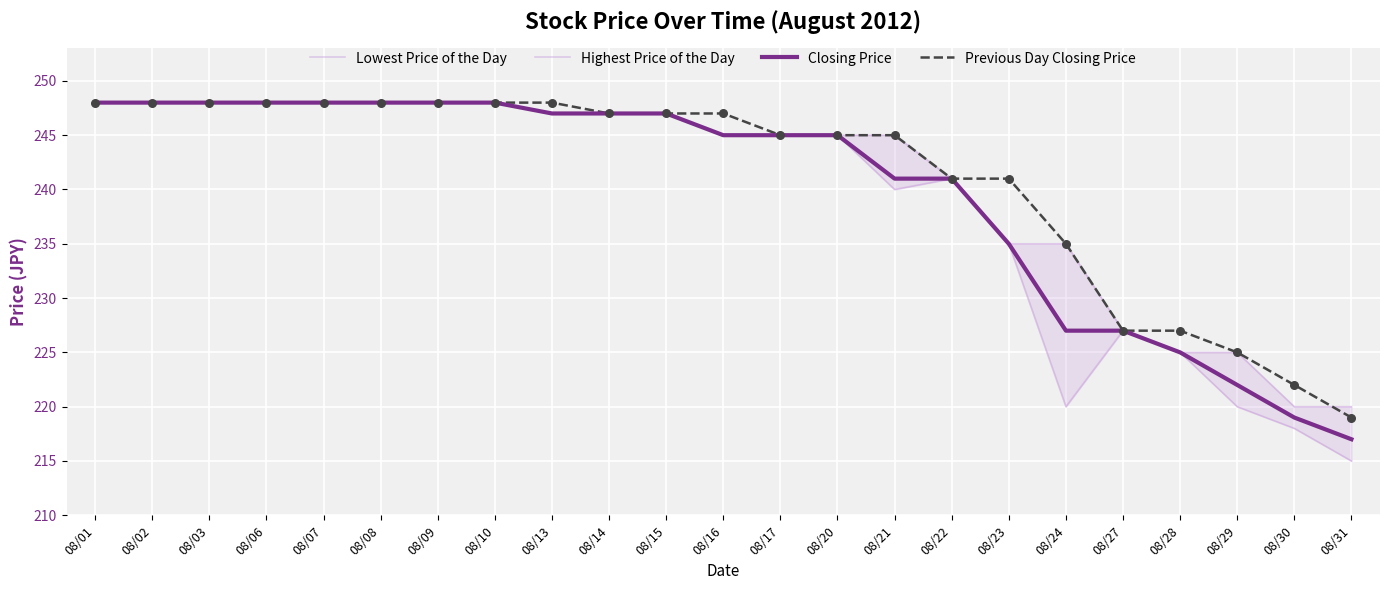

At which category is the sum across all series the highest?

08/01